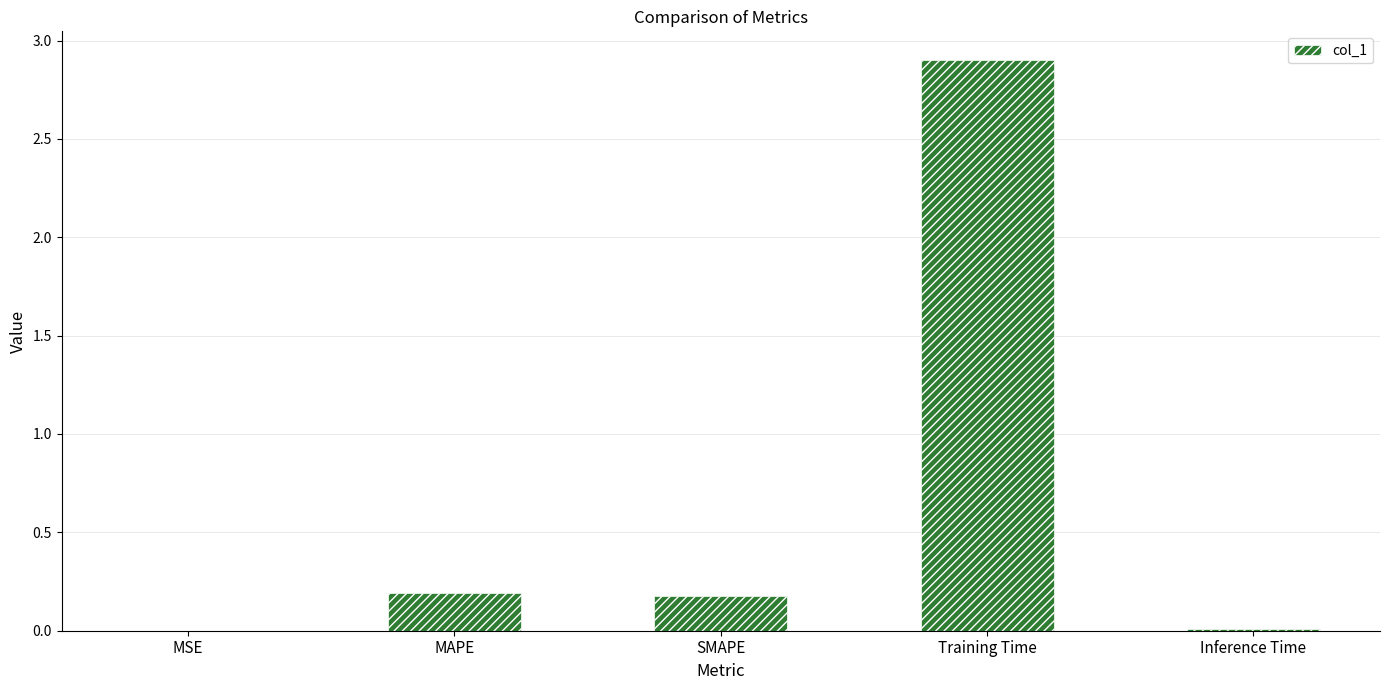

What is the greatest value displayed?

2.9